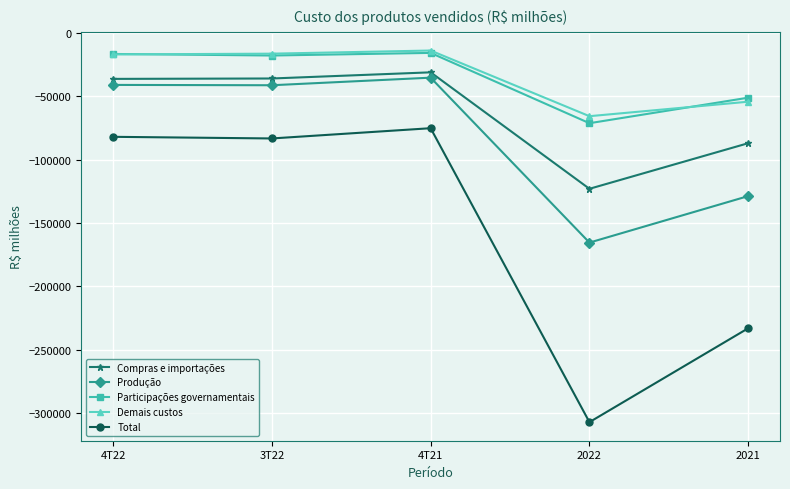

Which category has the highest value in the Total series?

4T21